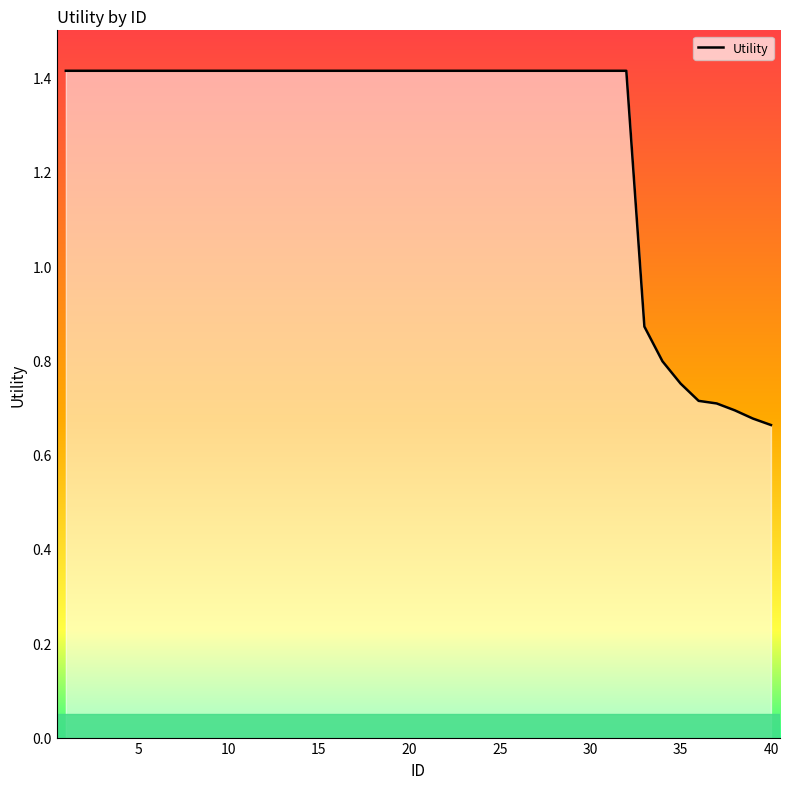

What is the maximum value shown in the chart?

1.4